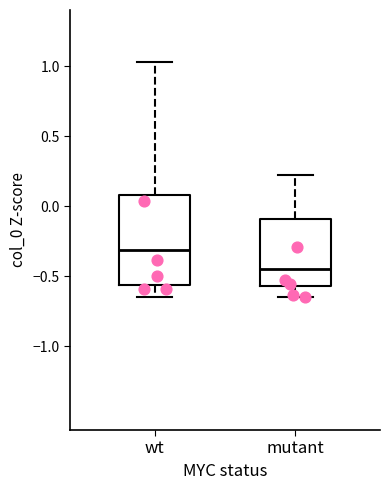

Reading left to right, read every box against the y-axis: the position of its median line, the range the box covers, and the ends of its whiskers. The values are not printed on the chart, so give them approximately, as read against the axis.

wt: median -0.30, box -0.55 to 0.10, whiskers -0.65 to 1.05
mutant: median -0.45, box -0.55 to -0.10, whiskers -0.65 to 0.20